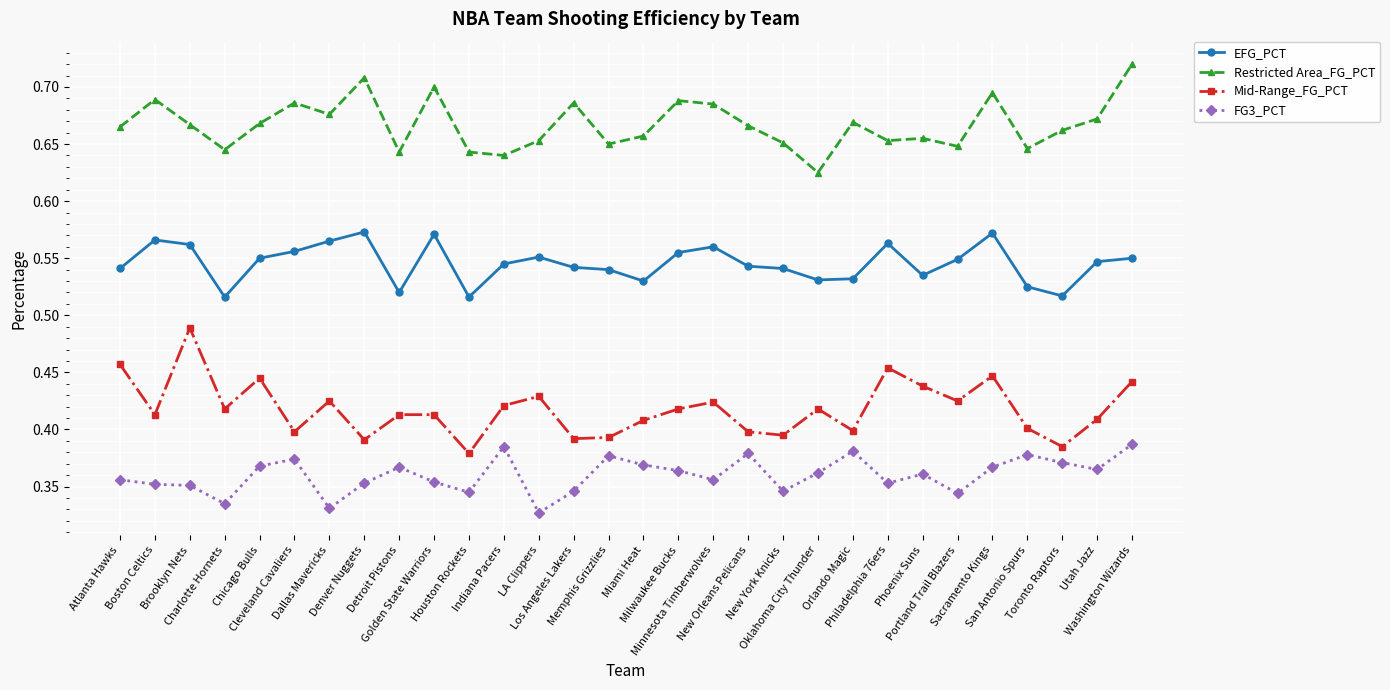

What is the difference between the second highest and second lowest values in the EFG_PCT series?

0.1